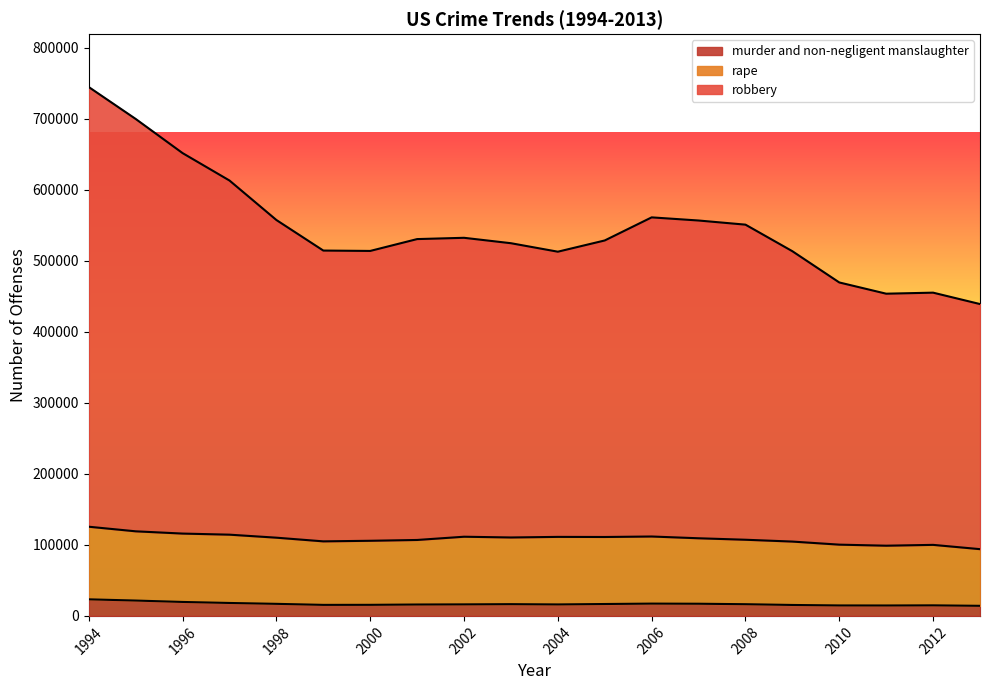

List the labels in order of robbery value, largest first.

1994, 1995, 1996, 1997, 2006, 1998, 2007, 2008, 2002, 2001, 2005, 2003, 1999, 2000, 2009, 2004, 2010, 2012, 2011, 2013